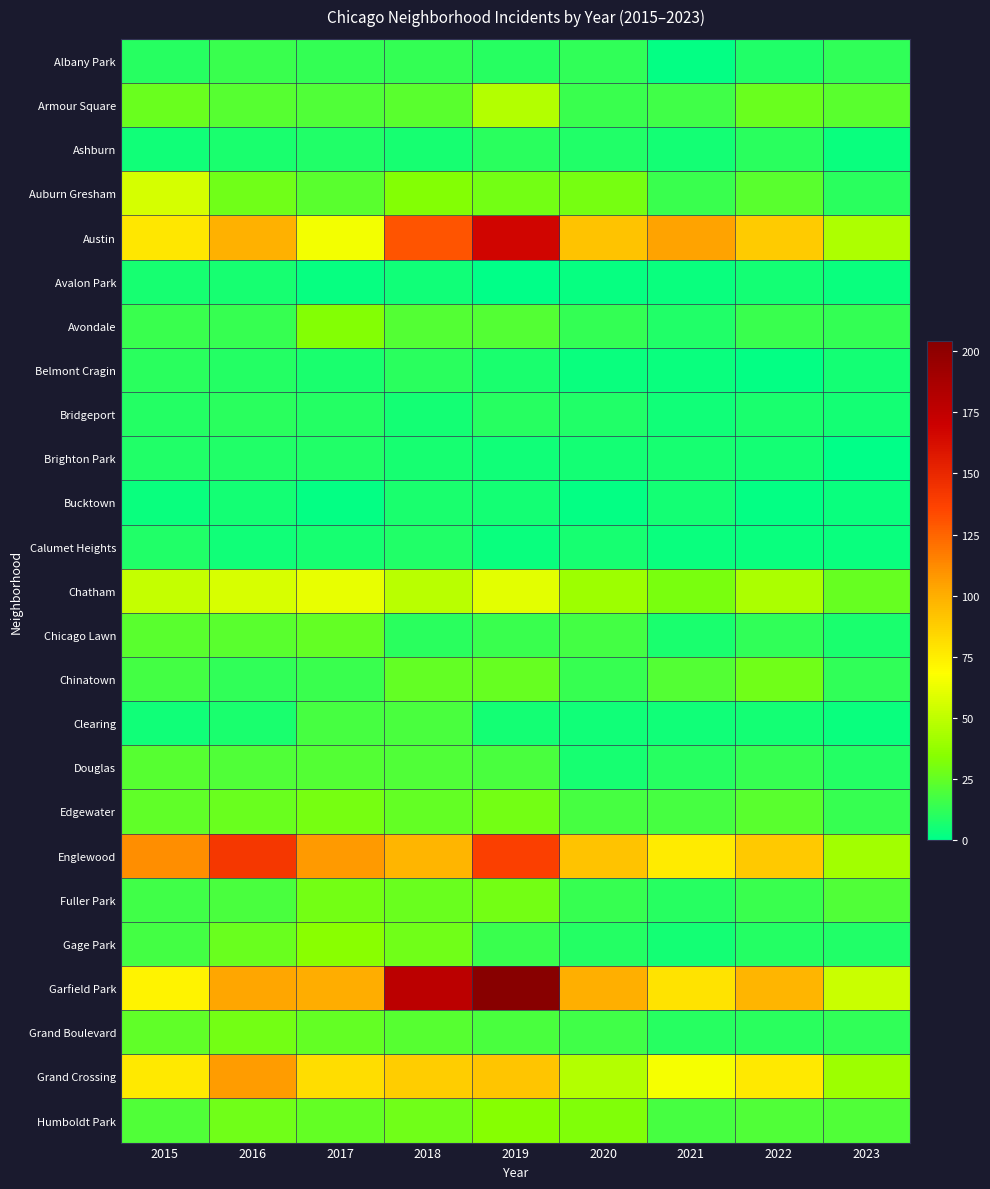

At which category is the sum across all series the highest?

2019